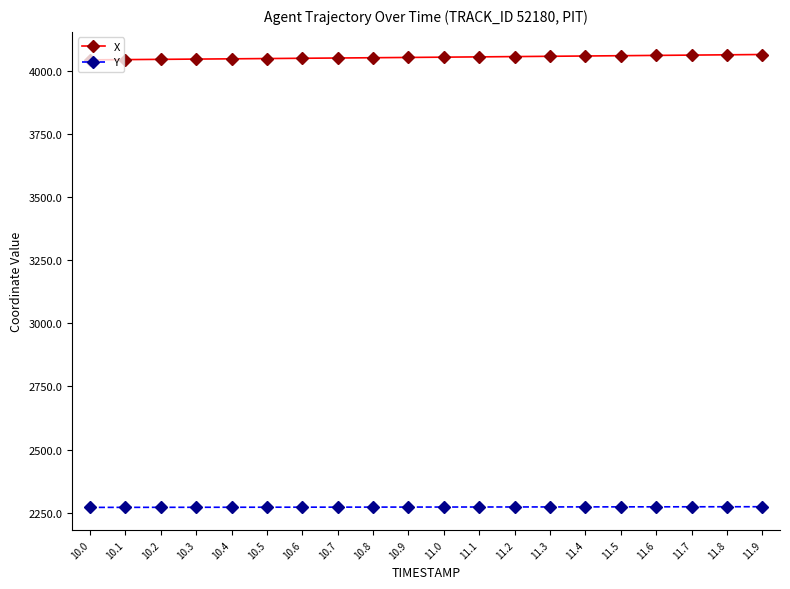

What is the average value of the X series?

4054.4